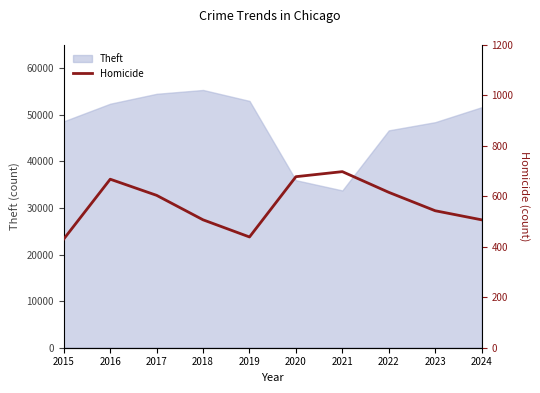

How many points are lower than both their immediate neighbors (excluding endpoints)?

1